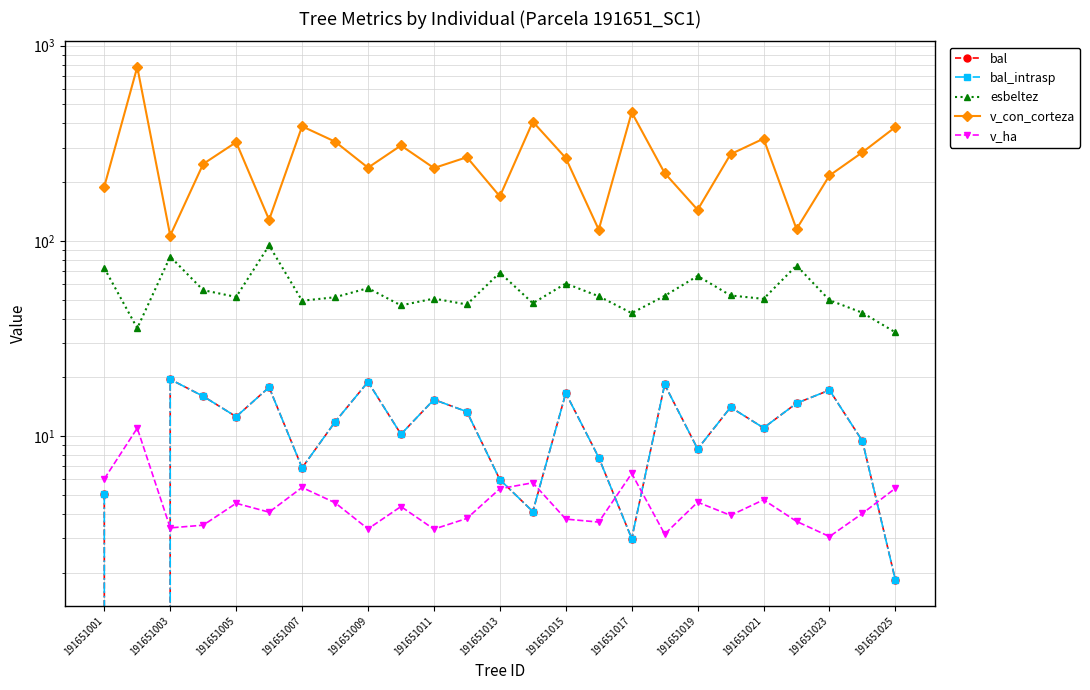

Read the esbeltez value at 191651023.

49.7